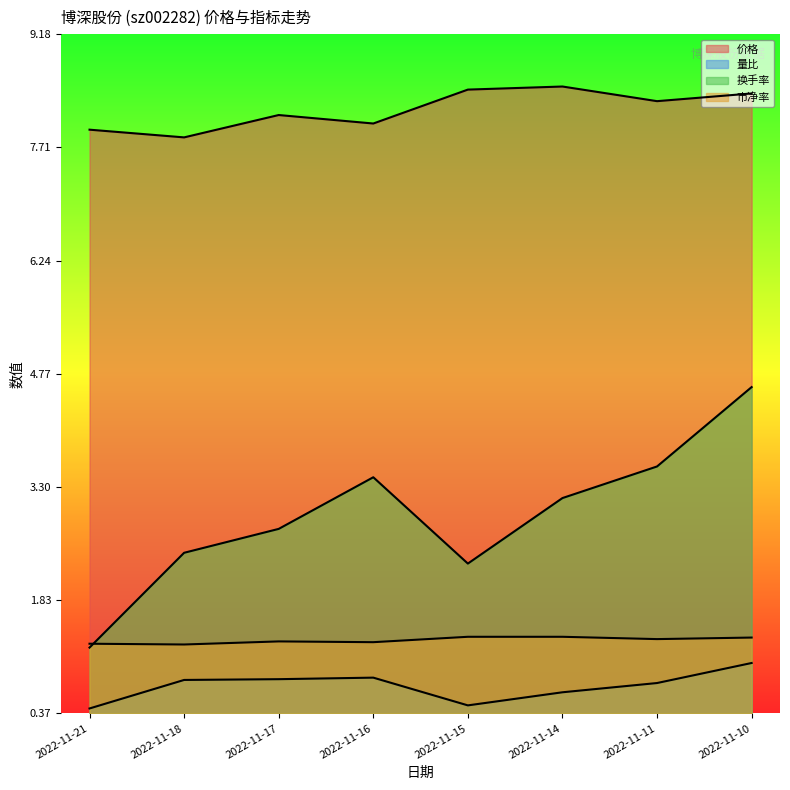

In 价格, how many points are higher than both neighbors (excluding endpoints)?

2